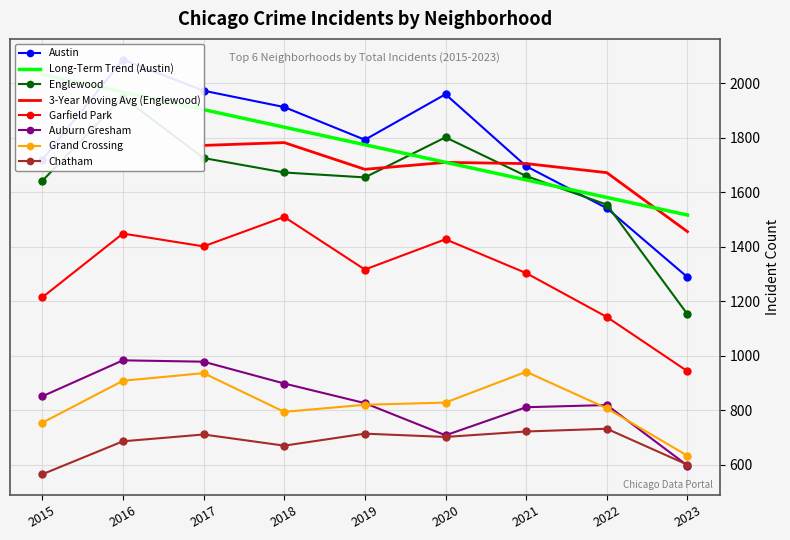

What is the value of the Auburn Gresham point at the 6th from the left?

708